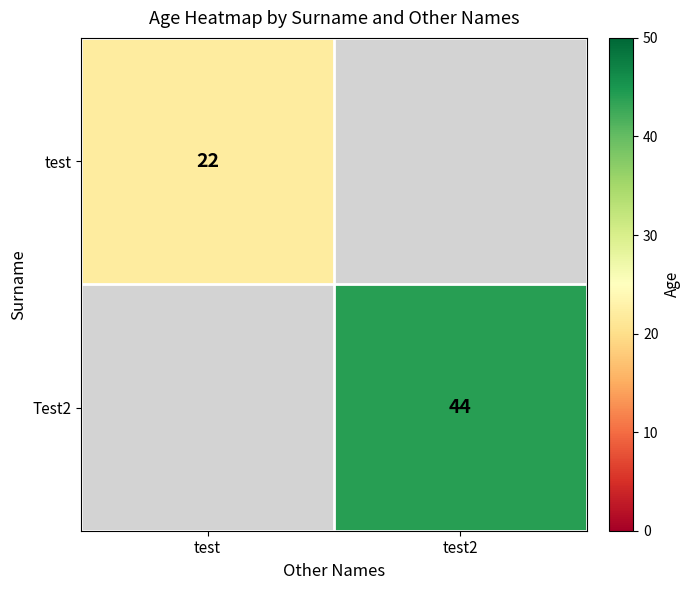

The Test2 series shows 26 at test2. True or false?

False